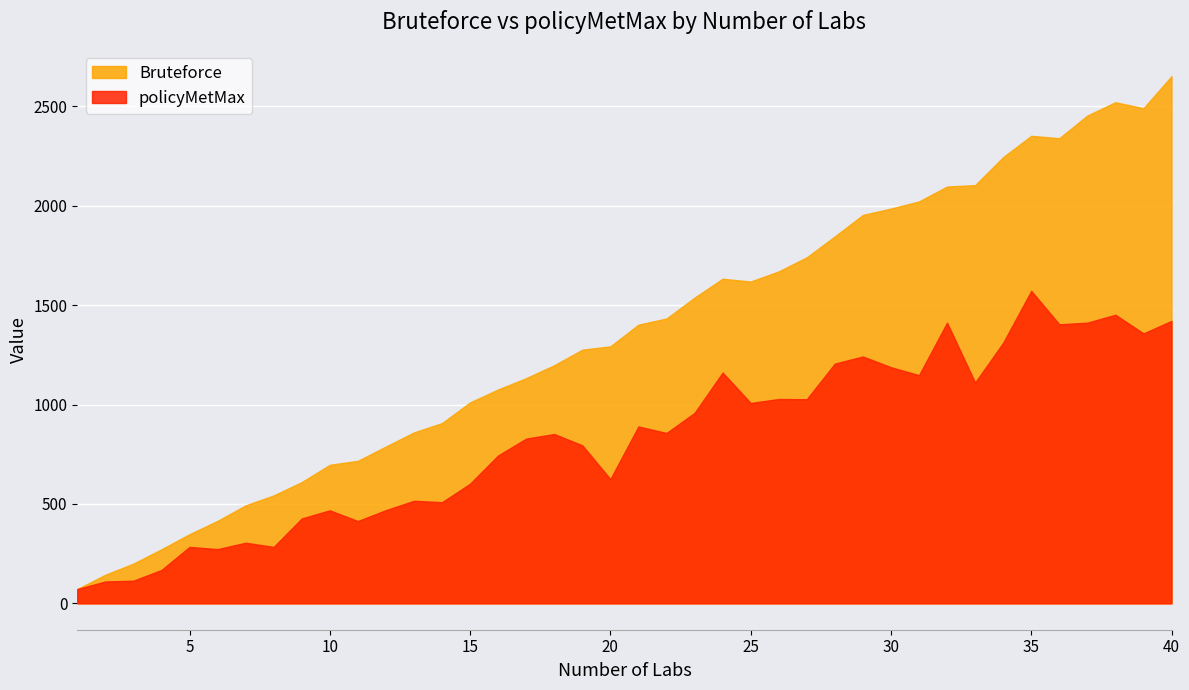

At which category does Bruteforce reach its first local valley?

25